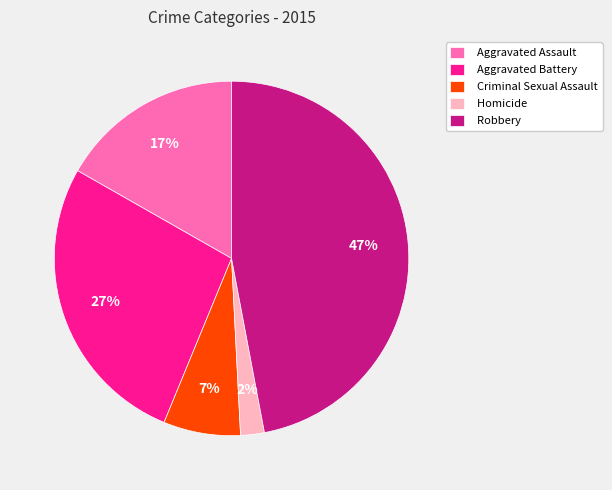

Do Aggravated Assault and Homicide together represent more than half of the pie?

No